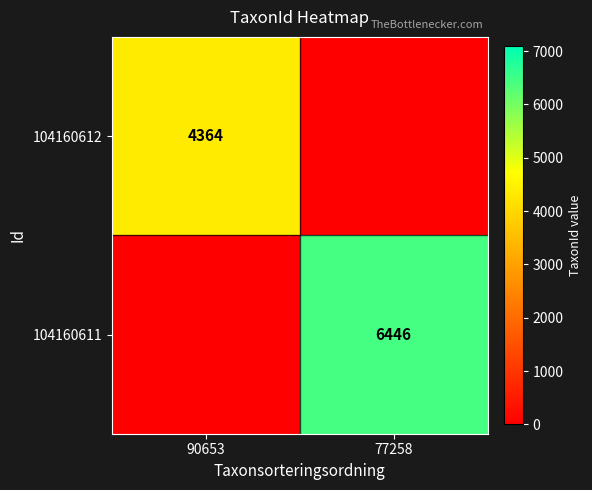

Is the value of 104160612 at 90653 greater than the value of 104160611 at 77258?

No